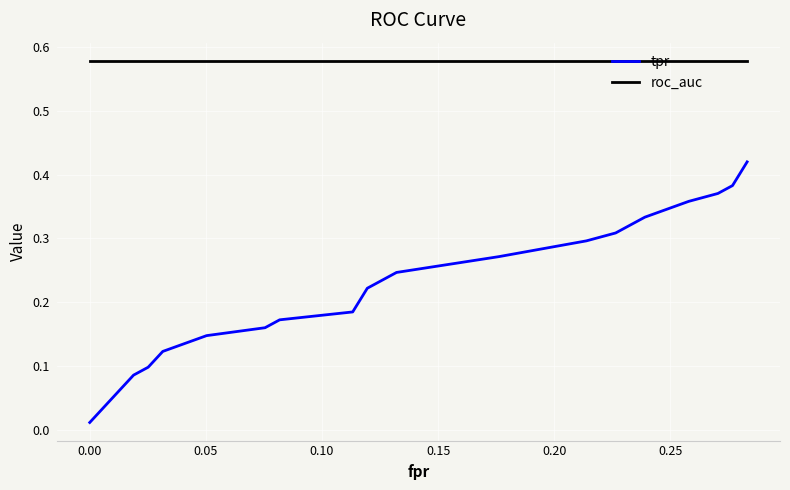

Which series has the widest spread of values?

tpr